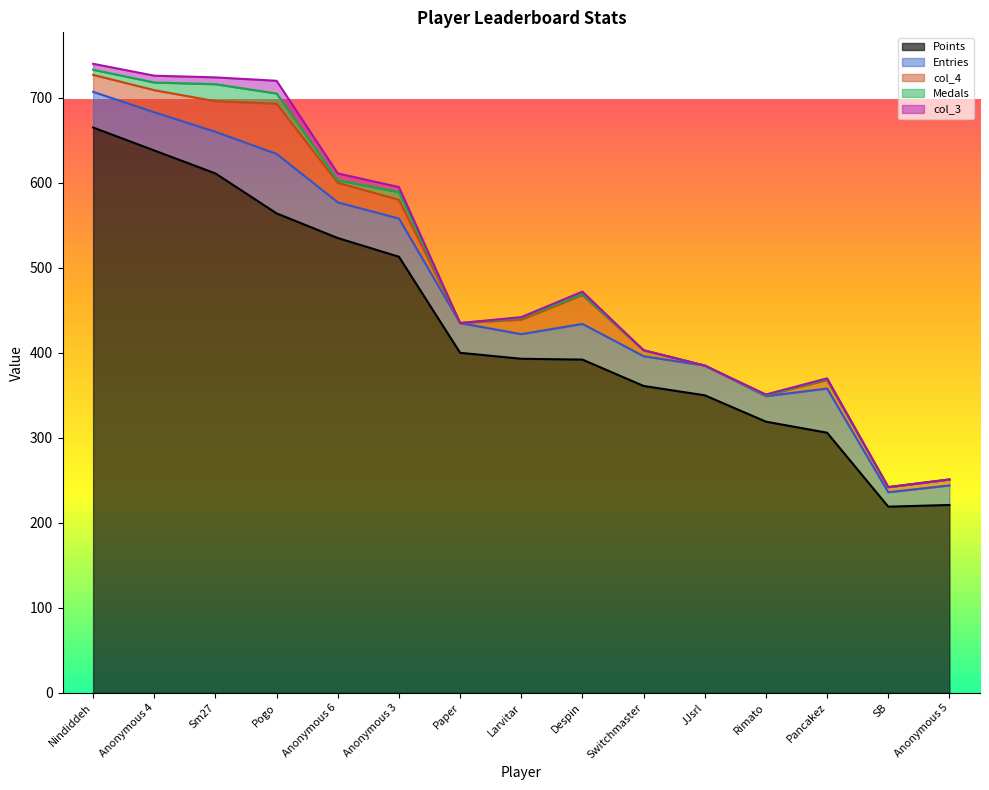

At which label does Points reach its peak?

Nindiddeh